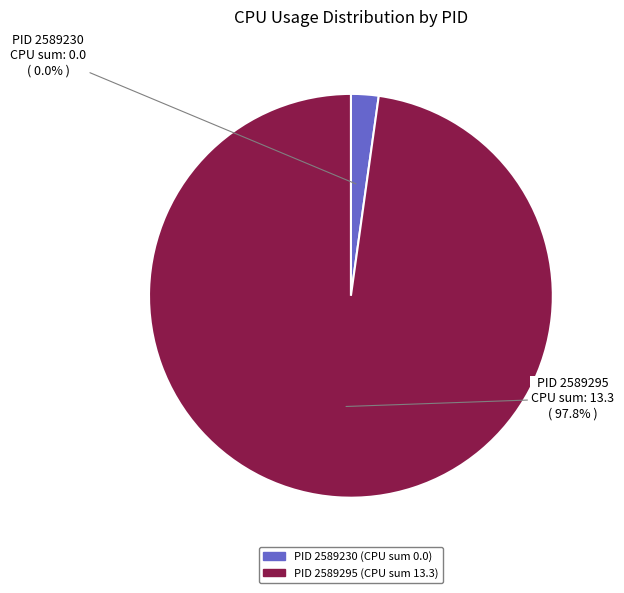

Count the number of slices in the pie.

2